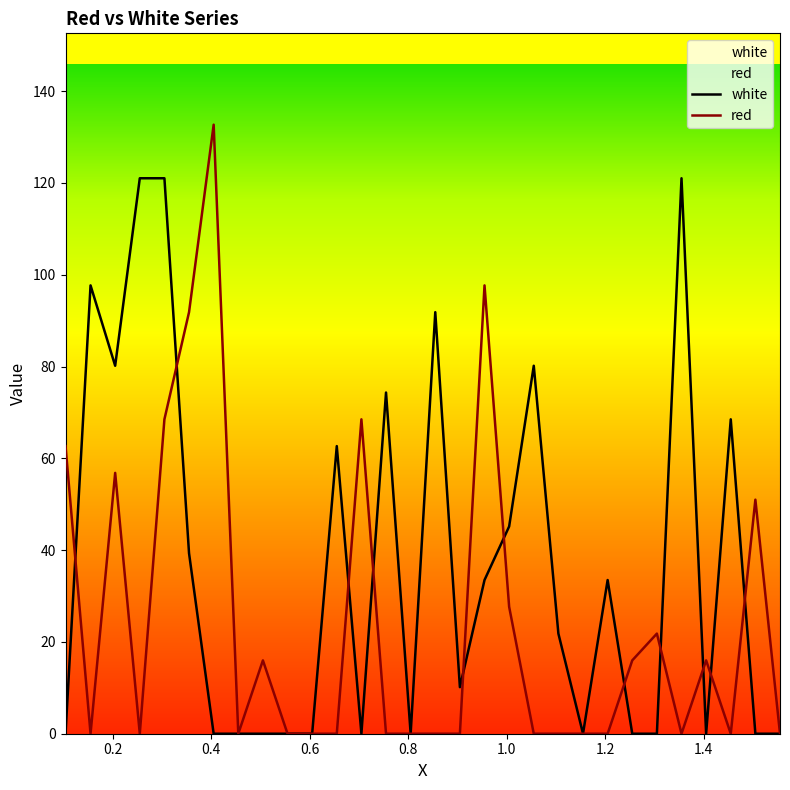

How many intersections are there between red and white?

11